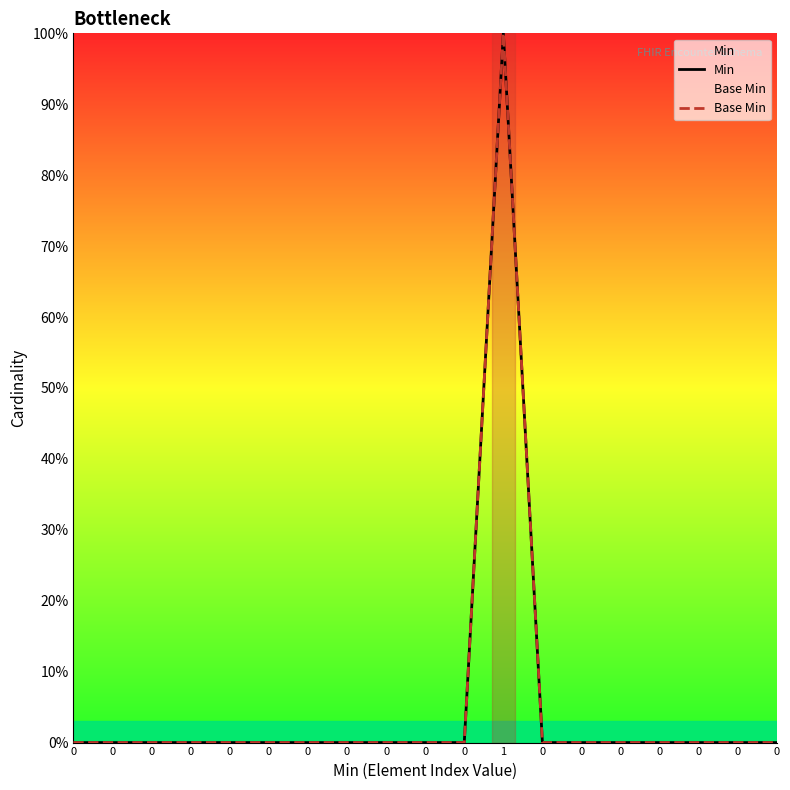

The value of Min at 1 is 1. True or false?

True